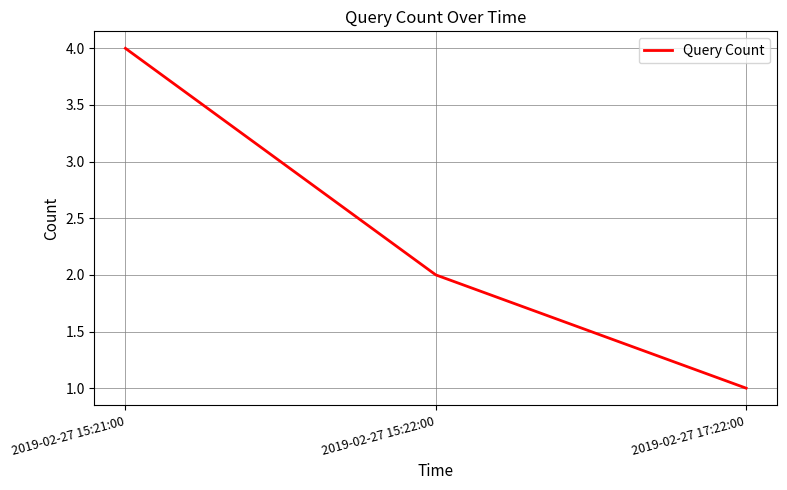

What position from the right is 2019-02-27 17:22:00?

1